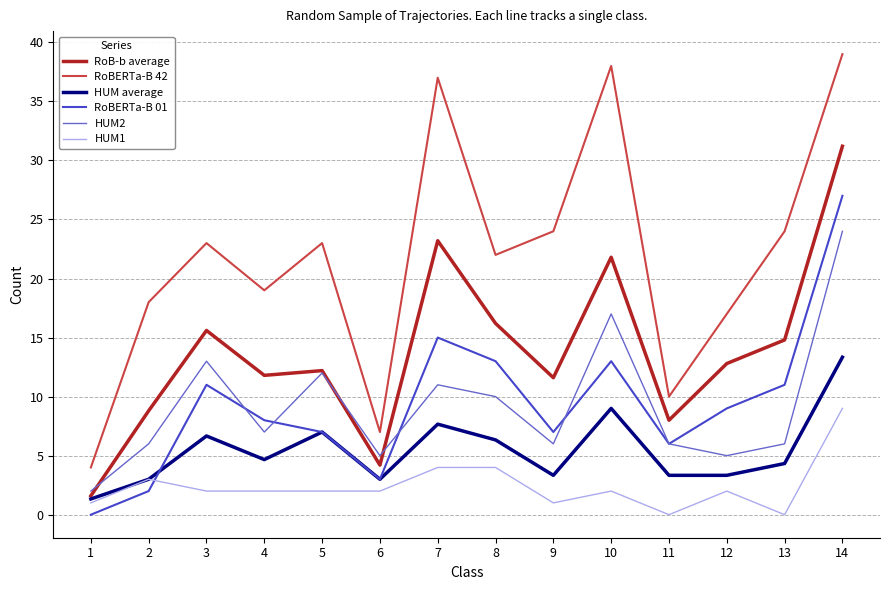

Which series has the largest total across all categories?

RoBERTa-B 42